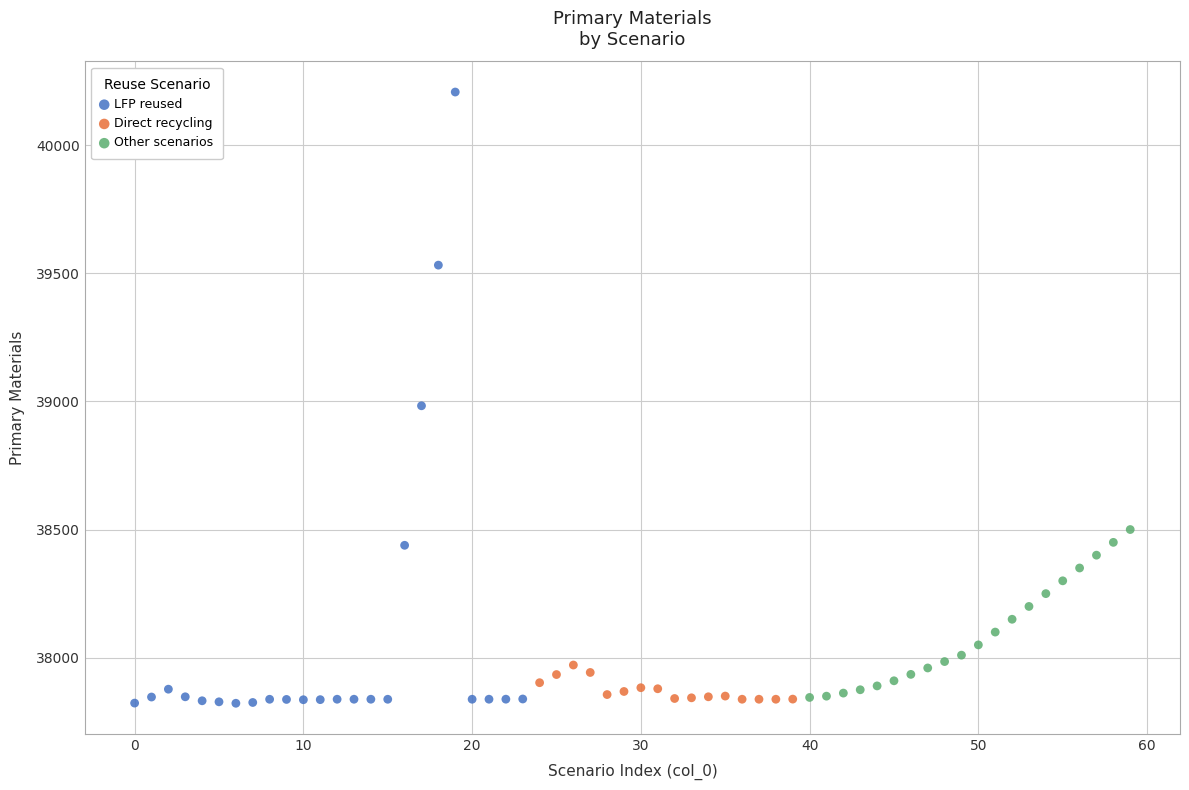

Which series contains the highest Y value?

LFP reused